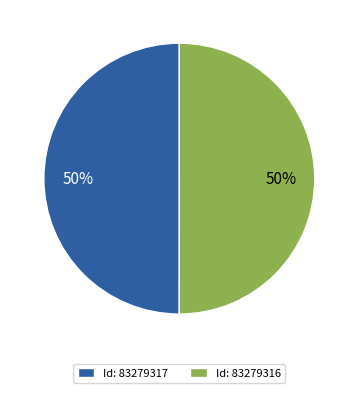

What percentage is the Id: 83279316 slice, to the nearest percent?

50%